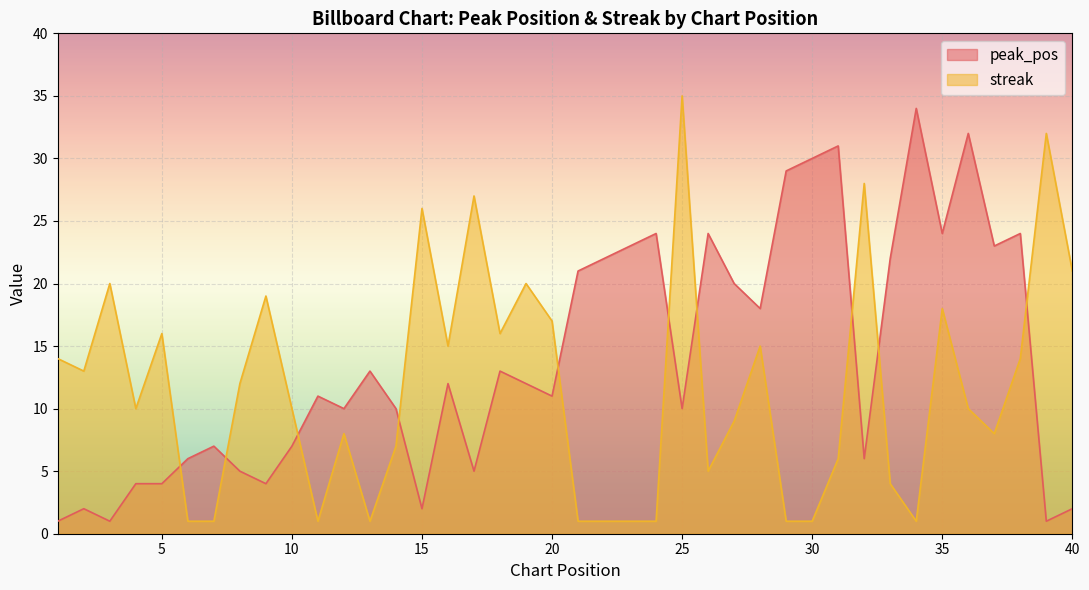

At which category does peak_pos reach its first local valley?

3